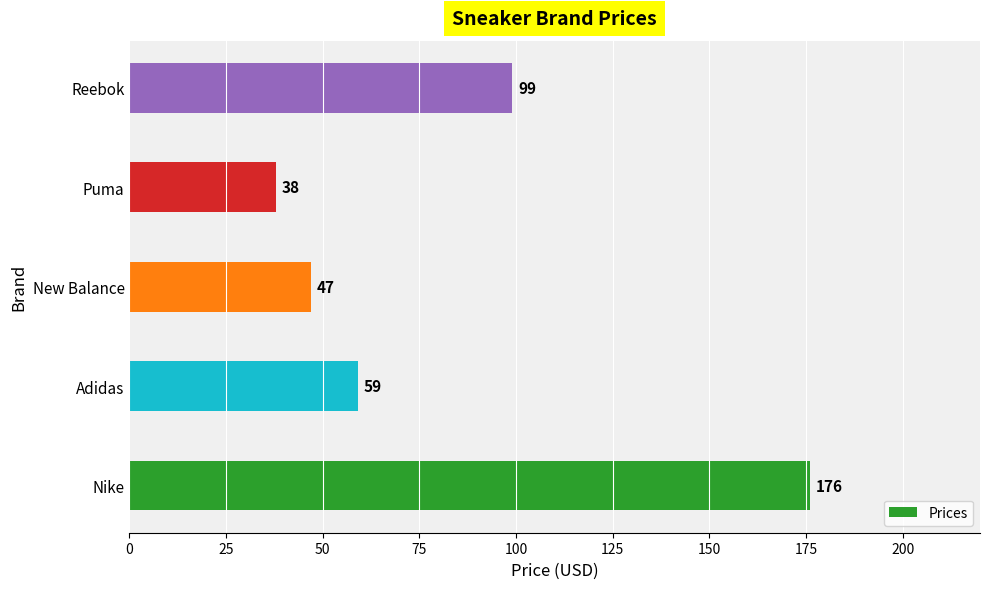

How many values are below 59?

2